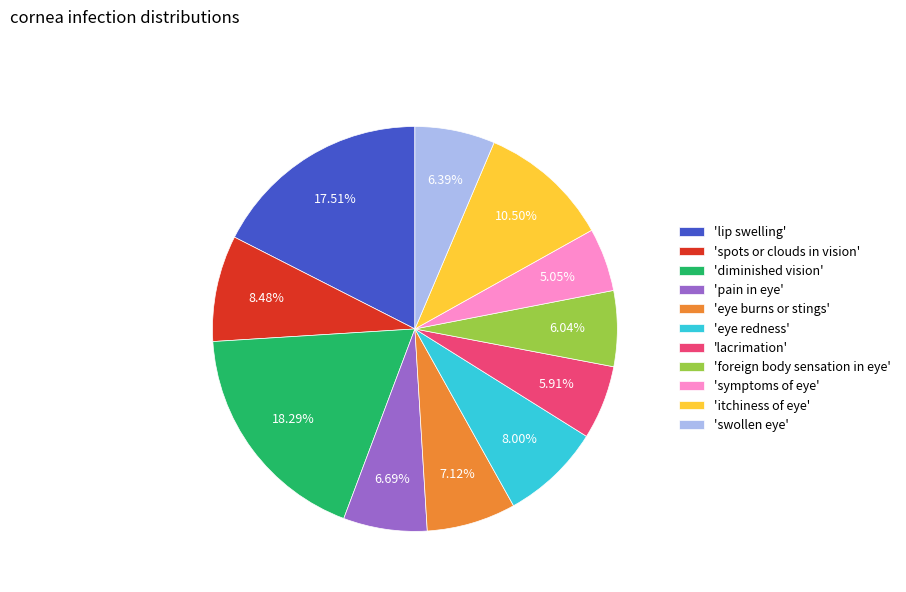

Does any single category account for the majority?

No